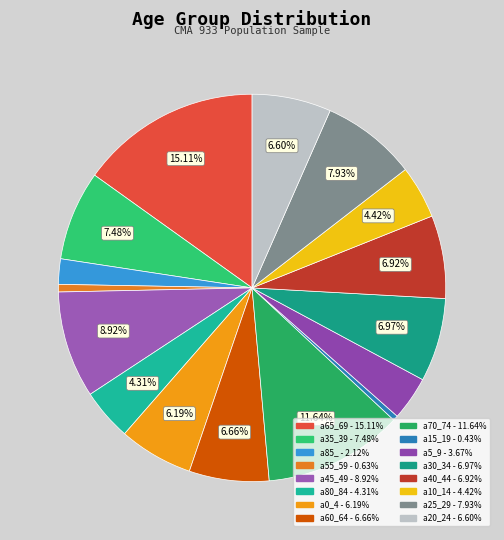

To the nearest percent, what is the average slice percentage?

6%